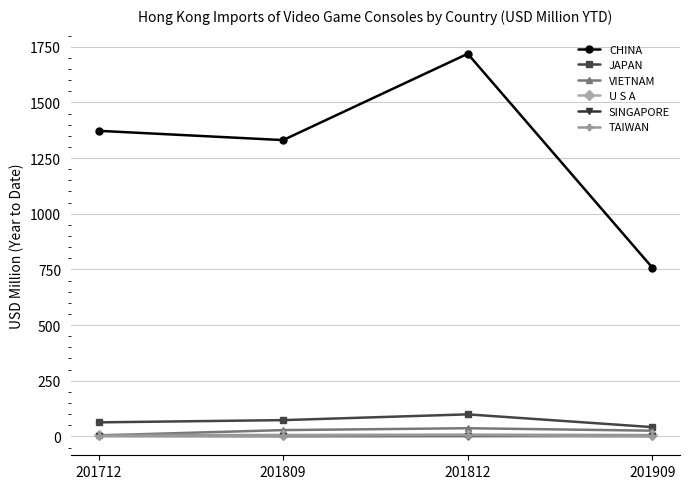

What is the value of the TAIWAN point at the 1st from the left?

2.0